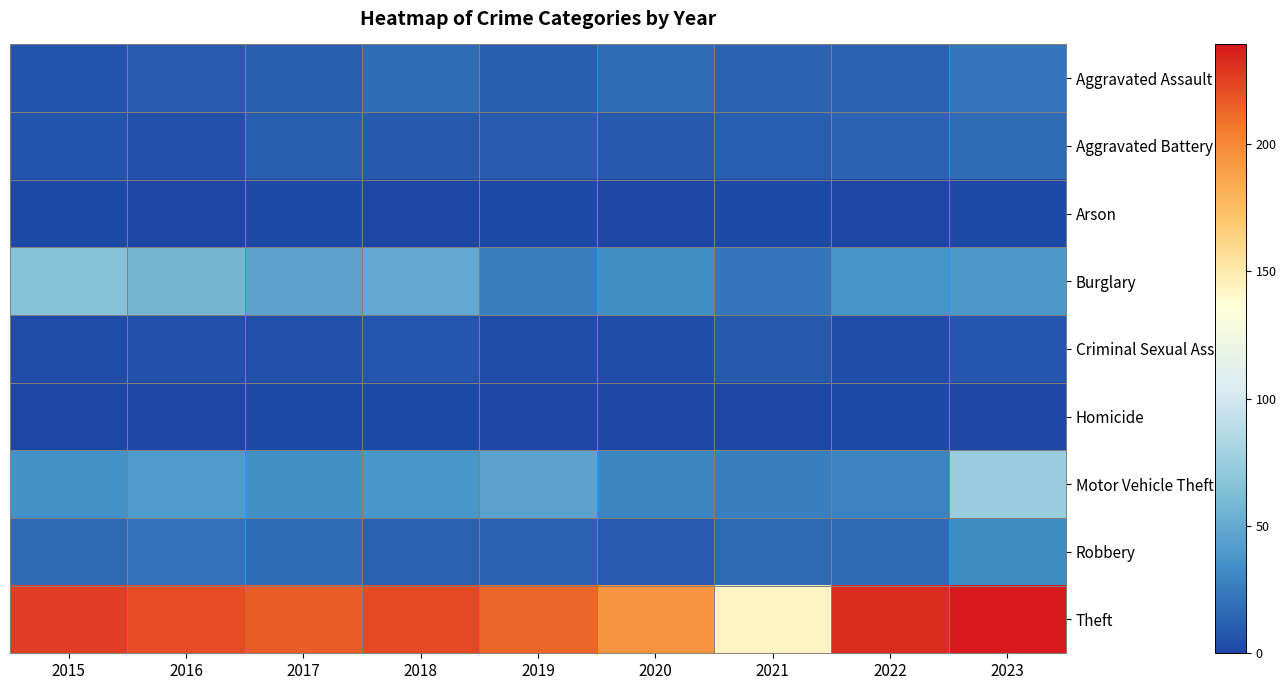

Reading left to right, transcribe all the data shown in this chart.

Aggravated Assault: 2015=6	2016=10	2017=12	2018=18	2019=12	2020=17	2021=14	2022=13	2023=22
Aggravated Battery: 2015=6	2016=5	2017=12	2018=9	2019=10	2020=9	2021=11	2022=14	2023=17
Arson: 2015=1	2016=0	2017=1	2018=0	2019=1	2020=0	2021=1	2022=0	2023=1
Burglary: 2015=66	2016=58	2017=46	2018=50	2019=26	2020=33	2021=22	2022=37	2023=39
Criminal Sexual Assault: 2015=2	2016=5	2017=5	2018=7	2019=3	2020=3	2021=9	2022=3	2023=7
Homicide: 2015=0	2016=0	2017=1	2018=1	2019=0	2020=0	2021=0	2022=1	2023=0
Motor Vehicle Theft: 2015=35	2016=41	2017=34	2018=38	2019=46	2020=29	2021=26	2022=28	2023=74
Robbery: 2015=16	2016=20	2017=18	2018=13	2019=13	2020=10	2021=16	2022=16	2023=32
Theft: 2015=226	2016=222	2017=216	2018=223	2019=213	2020=195	2021=143	2022=233	2023=239